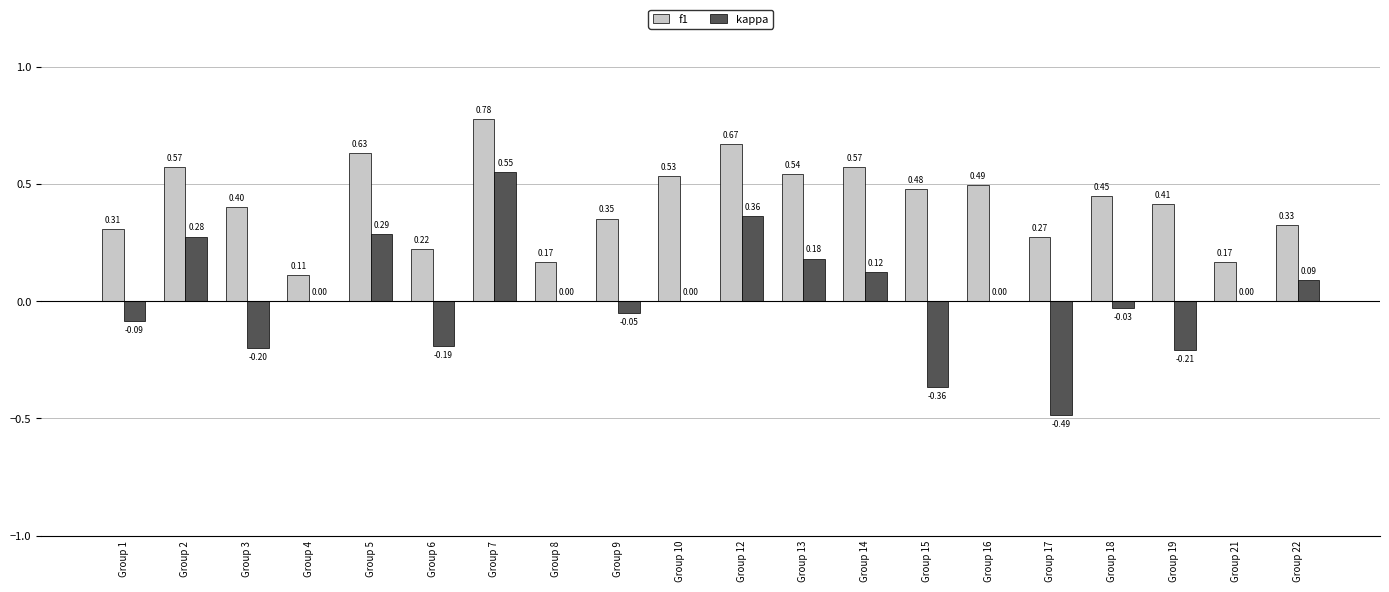

Which series changed the most between Group 12 and Group 21?

f1